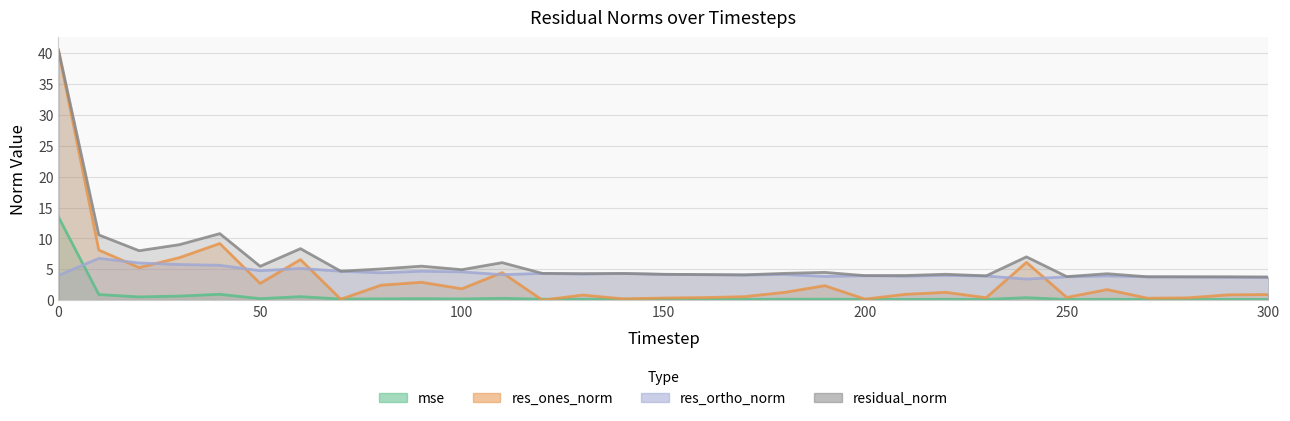

Reading left to right, what are all the values shown in this chart?

mse: 0=13.5	10=0.9	20=0.5	30=0.7	40=1.0	50=0.2	60=0.6	70=0.2	80=0.2	90=0.2	100=0.2	110=0.3	120=0.2	130=0.2	140=0.2	150=0.1	160=0.1	170=0.1	180=0.2	190=0.2	200=0.1	210=0.1	220=0.1	230=0.1	240=0.4	250=0.1	260=0.2	270=0.1	280=0.1	290=0.1	300=0.1
res_ones_norm: 0=40.3	10=8.1	20=5.3	30=6.9	40=9.2	50=2.7	60=6.6	70=0.2	80=2.4	90=2.9	100=1.8	110=4.5	120=0.0	130=0.8	140=0.2	150=0.3	160=0.4	170=0.6	180=1.3	190=2.3	200=0.2	210=0.9	220=1.3	230=0.4	240=6.1	250=0.4	260=1.7	270=0.3	280=0.4	290=0.9	300=0.9
res_ortho_norm: 0=4.0	10=6.8	20=6.0	30=5.8	40=5.6	50=4.8	60=5.1	70=4.7	80=4.4	90=4.7	100=4.6	110=4.1	120=4.3	130=4.2	140=4.3	150=4.2	160=4.1	170=4.1	180=4.2	190=3.8	200=4.0	210=3.9	220=4.0	230=3.9	240=3.4	250=3.8	260=3.9	270=3.8	280=3.8	290=3.7	300=3.6
residual_norm: 0=40.5	10=10.6	20=8.0	30=9.0	40=10.8	50=5.5	60=8.3	70=4.7	80=5.1	90=5.5	100=4.9	110=6.1	120=4.3	130=4.3	140=4.3	150=4.2	160=4.1	170=4.1	180=4.3	190=4.5	200=4.0	210=4.0	220=4.2	230=3.9	240=7.0	250=3.8	260=4.3	270=3.8	280=3.8	290=3.8	300=3.8